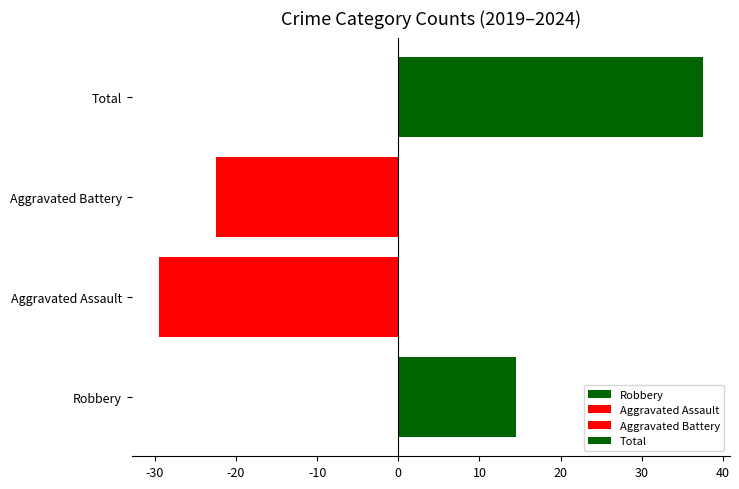

Which has a higher value, Aggravated Assault or Total?

Total